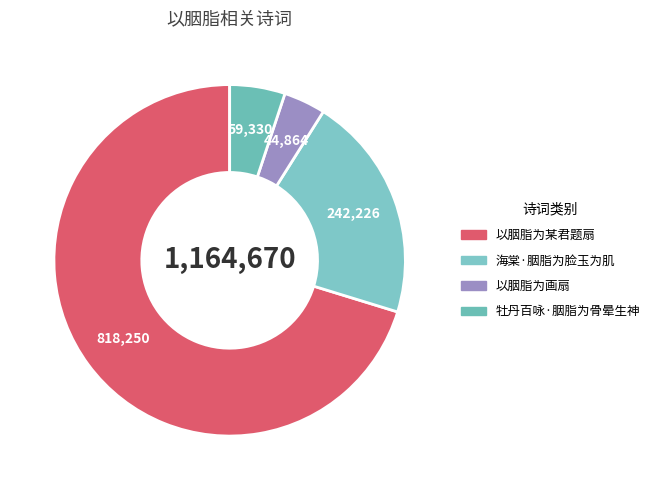

Between 牡丹百咏·胭脂为骨晕生神 and 海棠·胭脂为脸玉为肌, which is larger?

海棠·胭脂为脸玉为肌